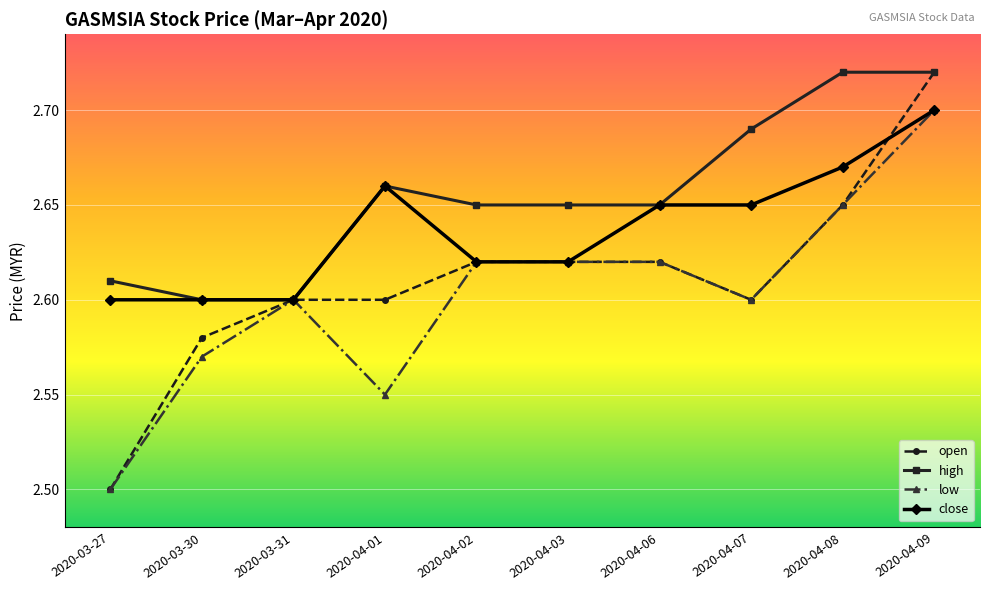

Which label corresponds to the smallest value in the chart?

2020-03-27